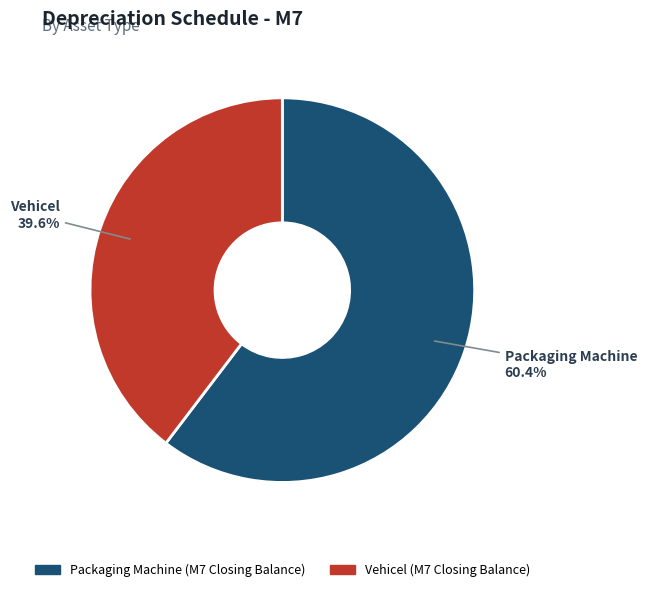

True or false: Packaging Machine accounts for 60% of the total.

True